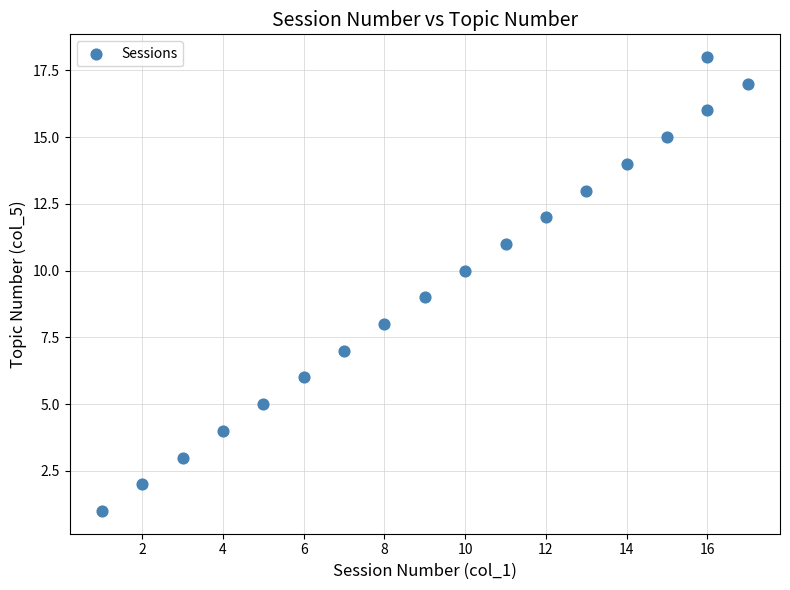

What is the range of Y values (max minus min)?

17